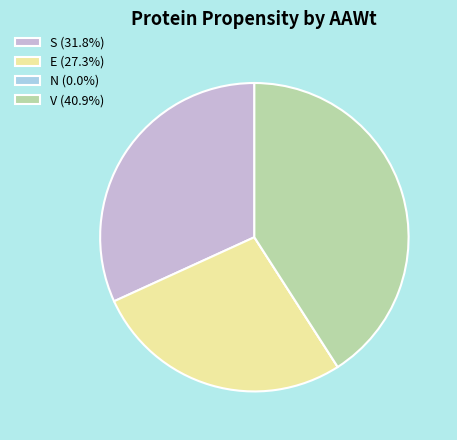

Is the sum of E (27.3%) and S (31.8%) greater than half?

Yes